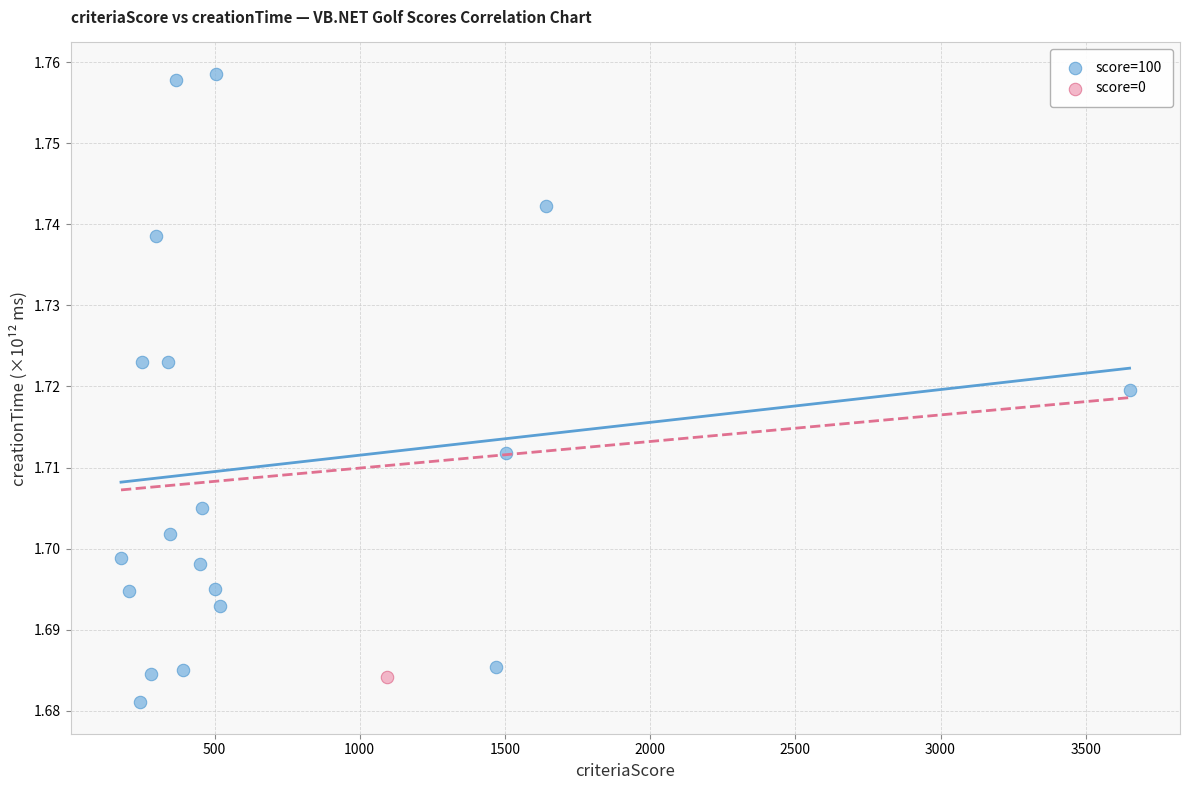

What are all the series names shown in the legend?

score=100, score=0